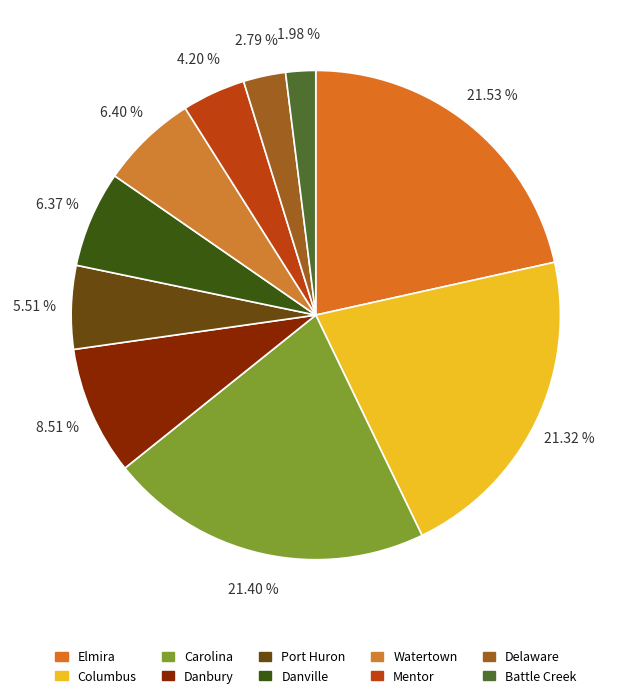

What is the ratio of the value at Port Huron to the value at Mentor?

1.3